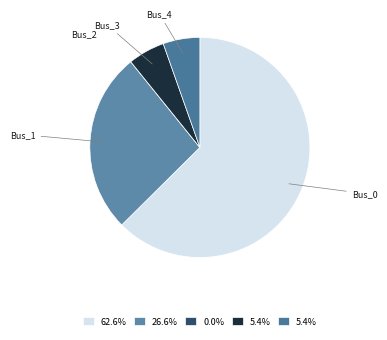

Is there a majority slice in this chart?

Yes